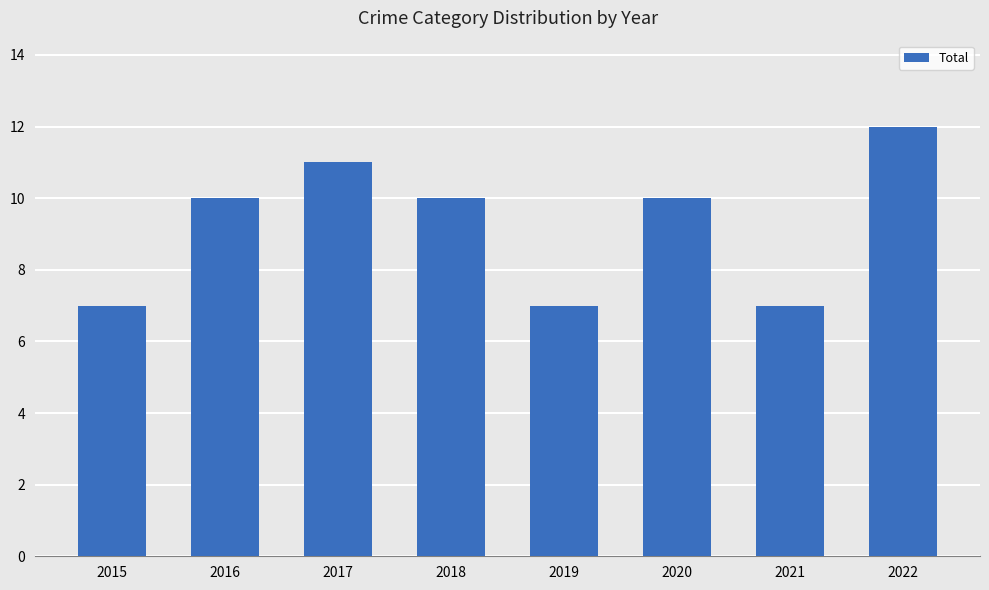

Between 2022 and 2021, which is larger?

2022